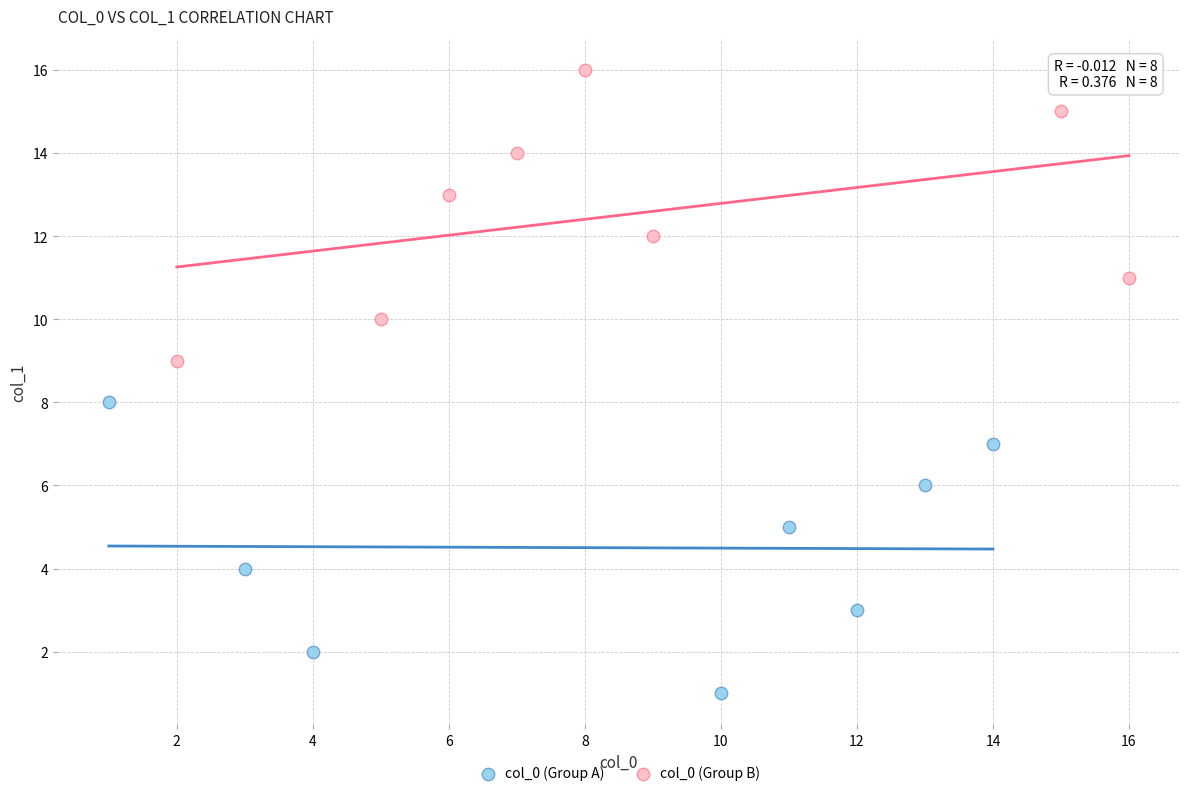

Which series contains the lowest Y value?

col_0 (Group A)